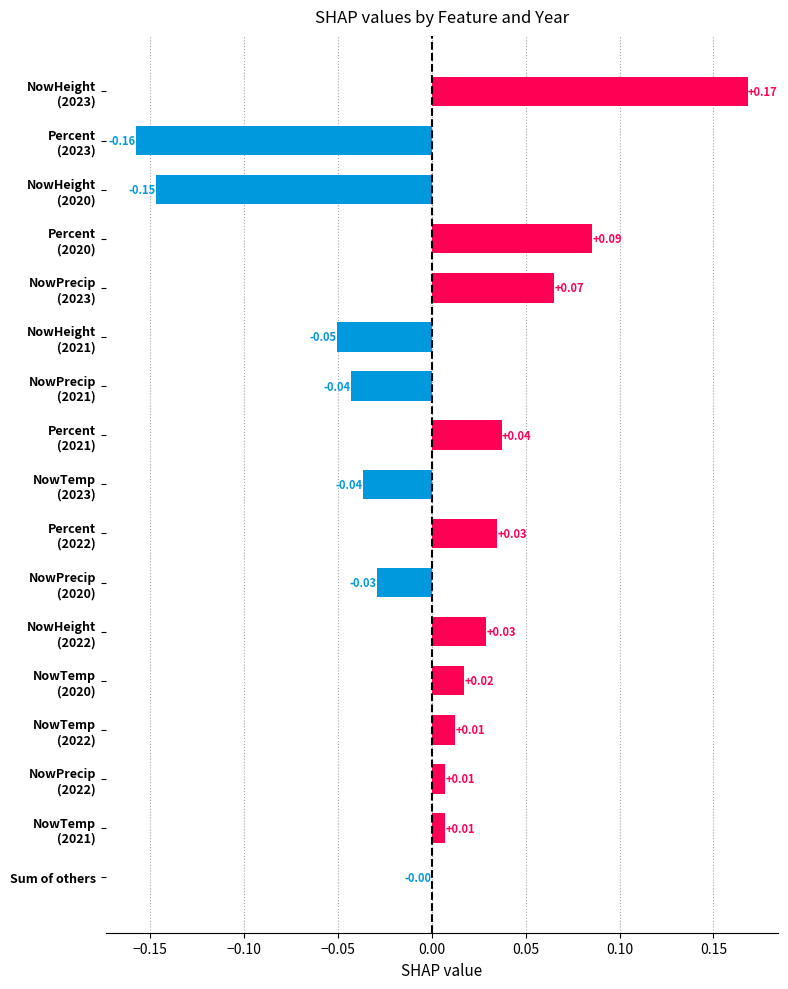

Where is the data nearest to the value 0?

Sum of others